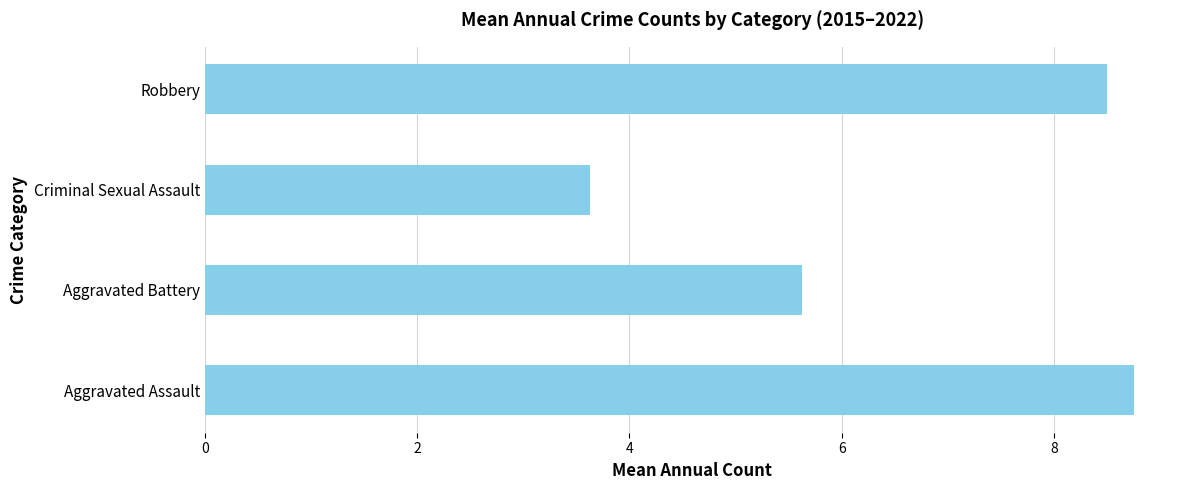

The chart shows a value of 3.6 at Criminal Sexual Assault. True or false?

True